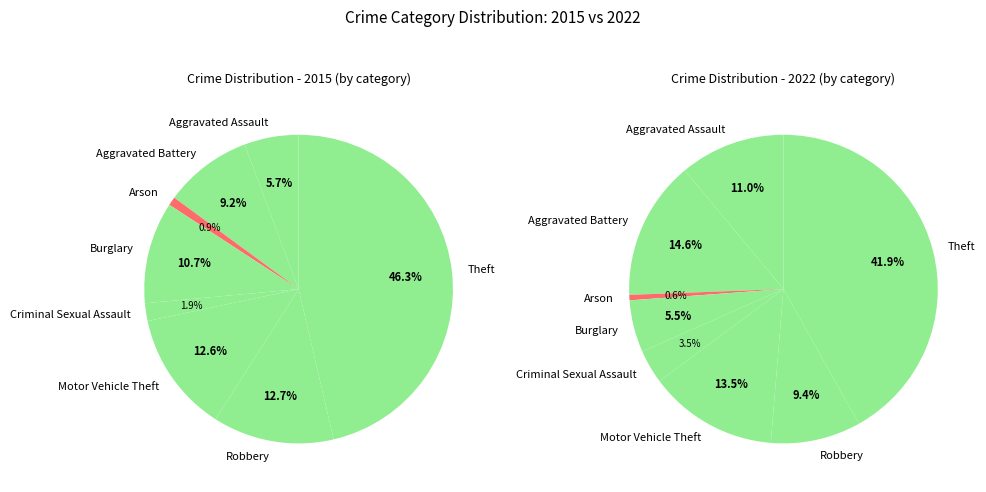

How many segments does this pie chart have?

8